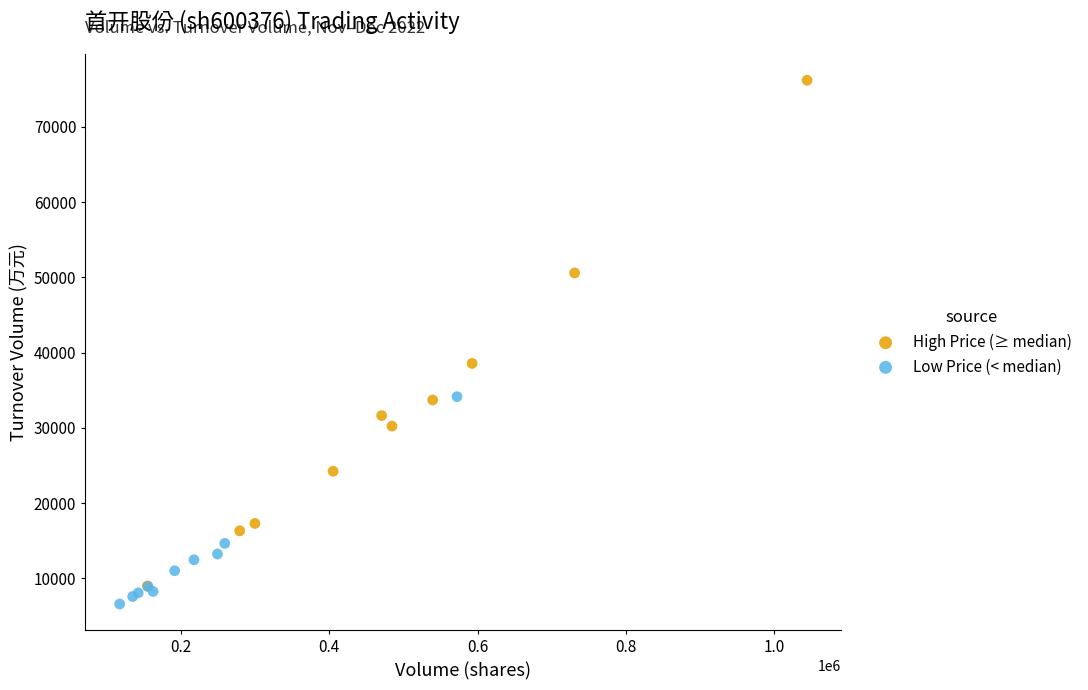

Which series reaches the maximum Y coordinate?

High Price (≥ median)